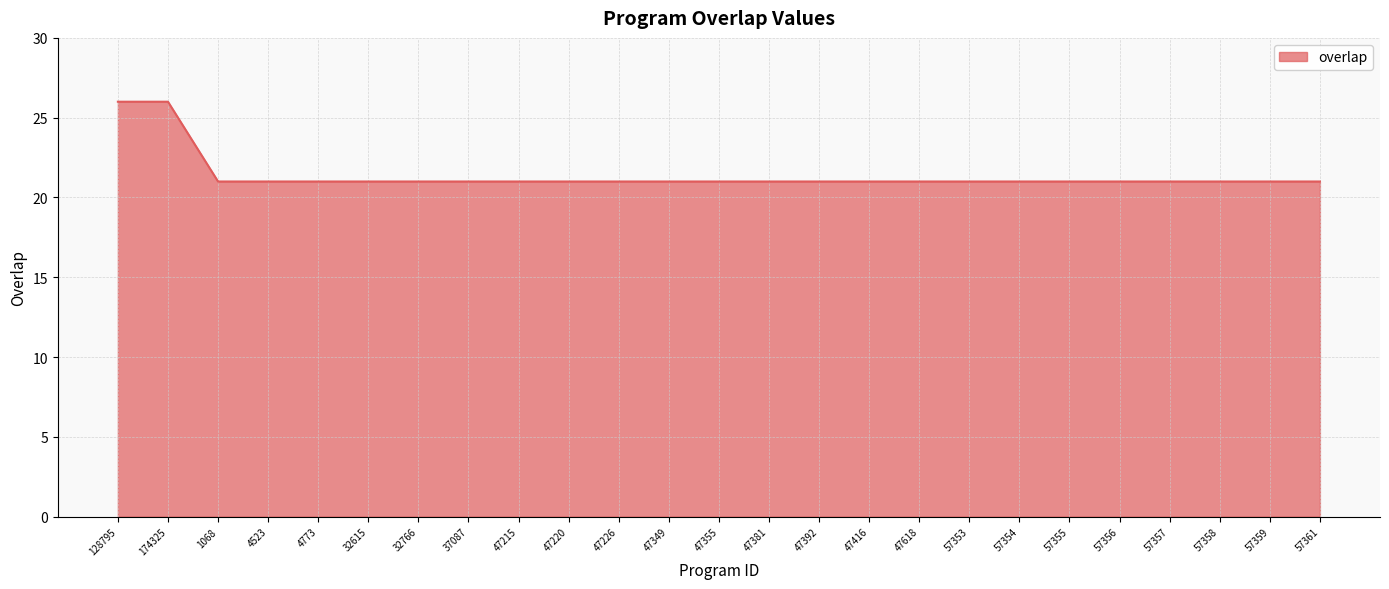

What is the sum of the values at 57354 and 47215?

42